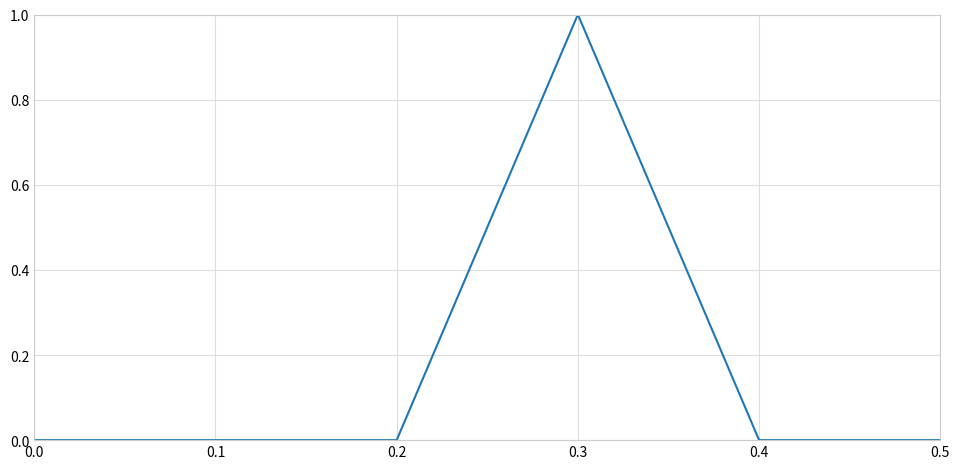

Reading left to right, what are all the values shown in this chart?

0.0=0	0.1=0	0.2=0	0.3=1	0.4=0	0.5=0